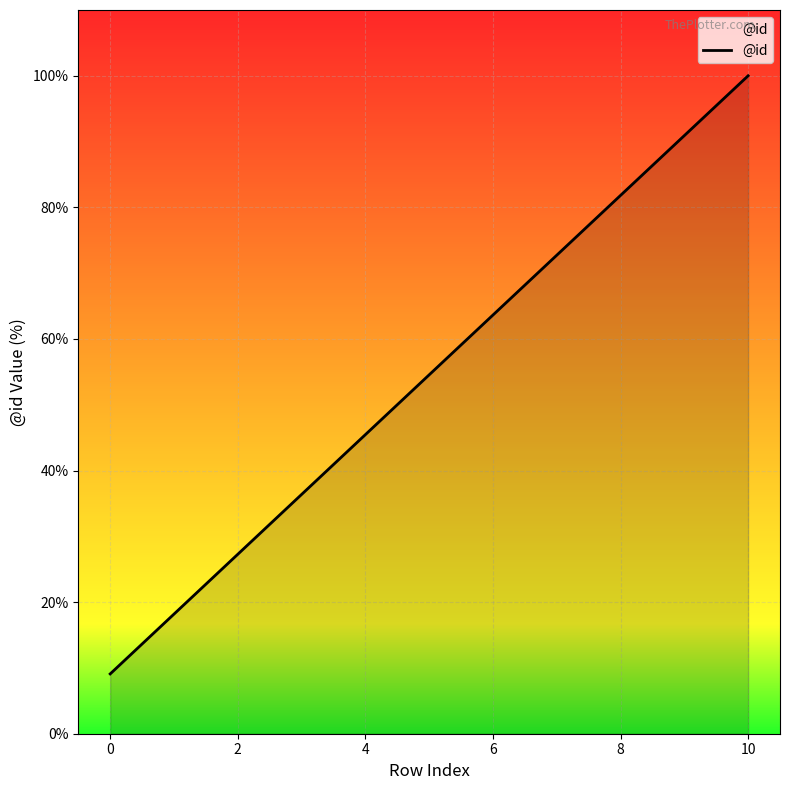

What is the minimum value shown in the chart?

9.1